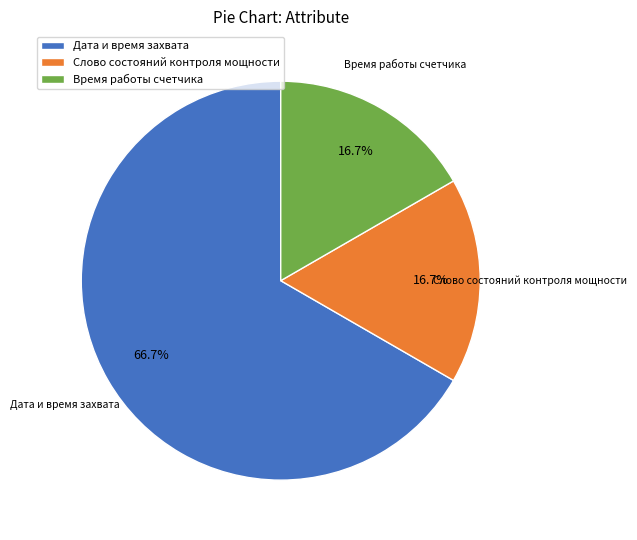

What is the ratio of the value at Слово состояний контроля мощности to the value at Время работы счетчика?

1.0